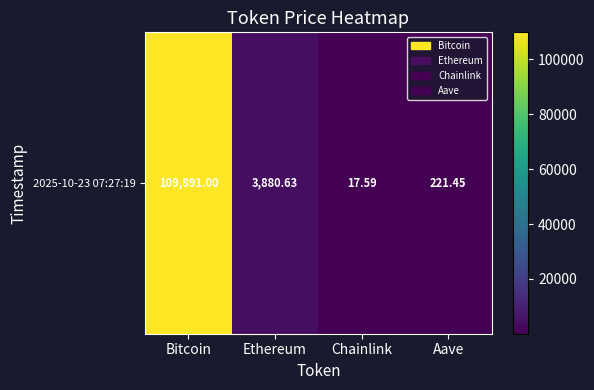

Count the number of values greater than 3880.

2